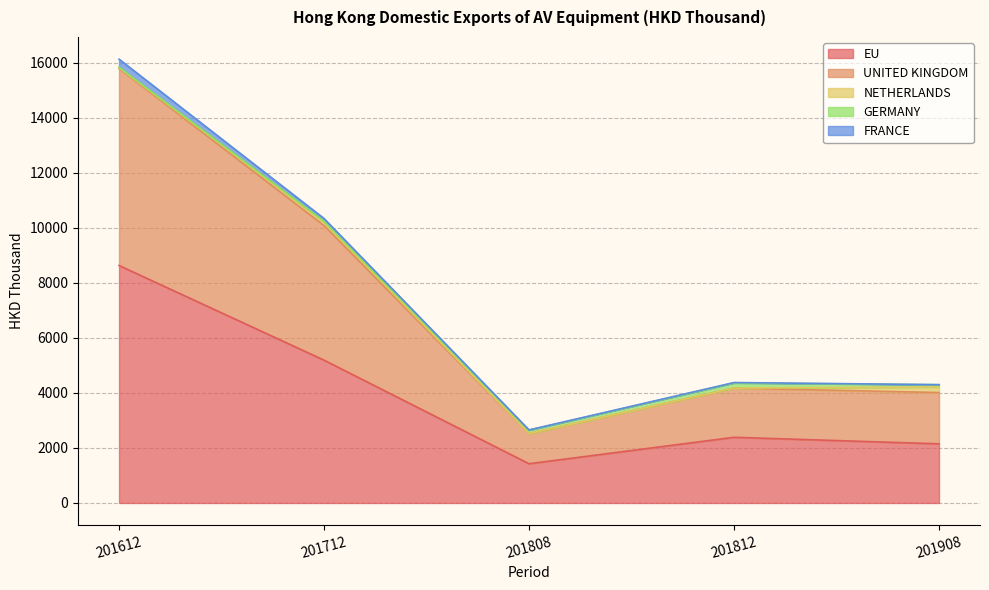

What are all the series names shown in the legend?

EU, UNITED KINGDOM, NETHERLANDS, GERMANY, FRANCE